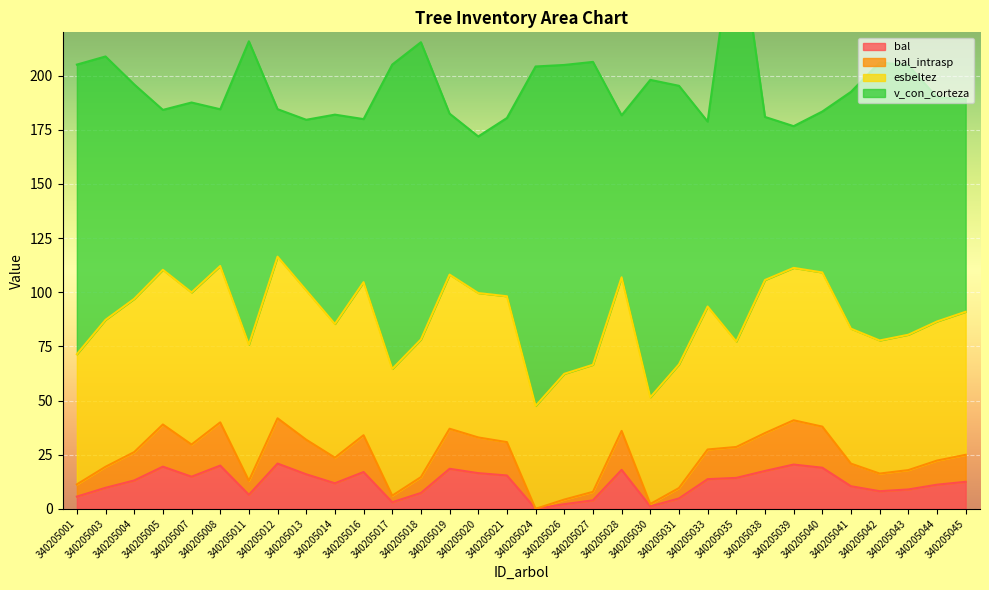

How many values in bal_intrasp are above zero?

31